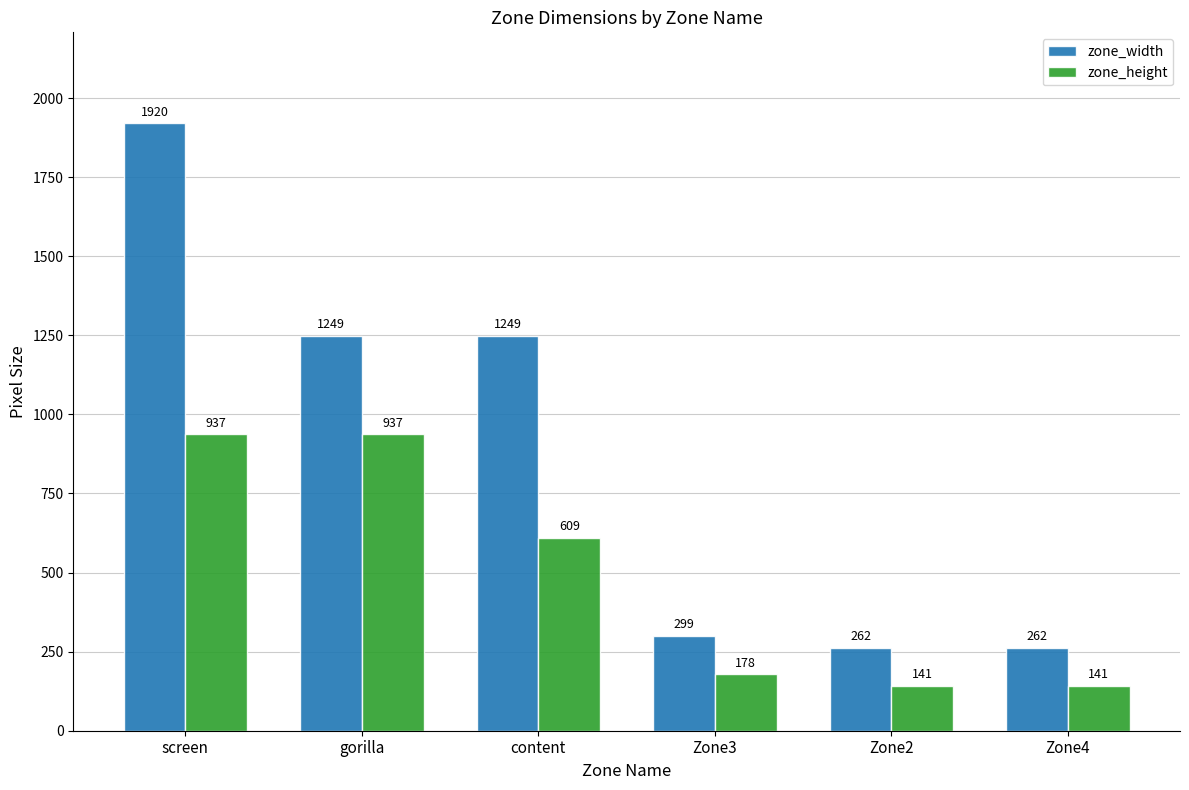

List the series in order of their overall mean, lowest first.

zone_height, zone_width